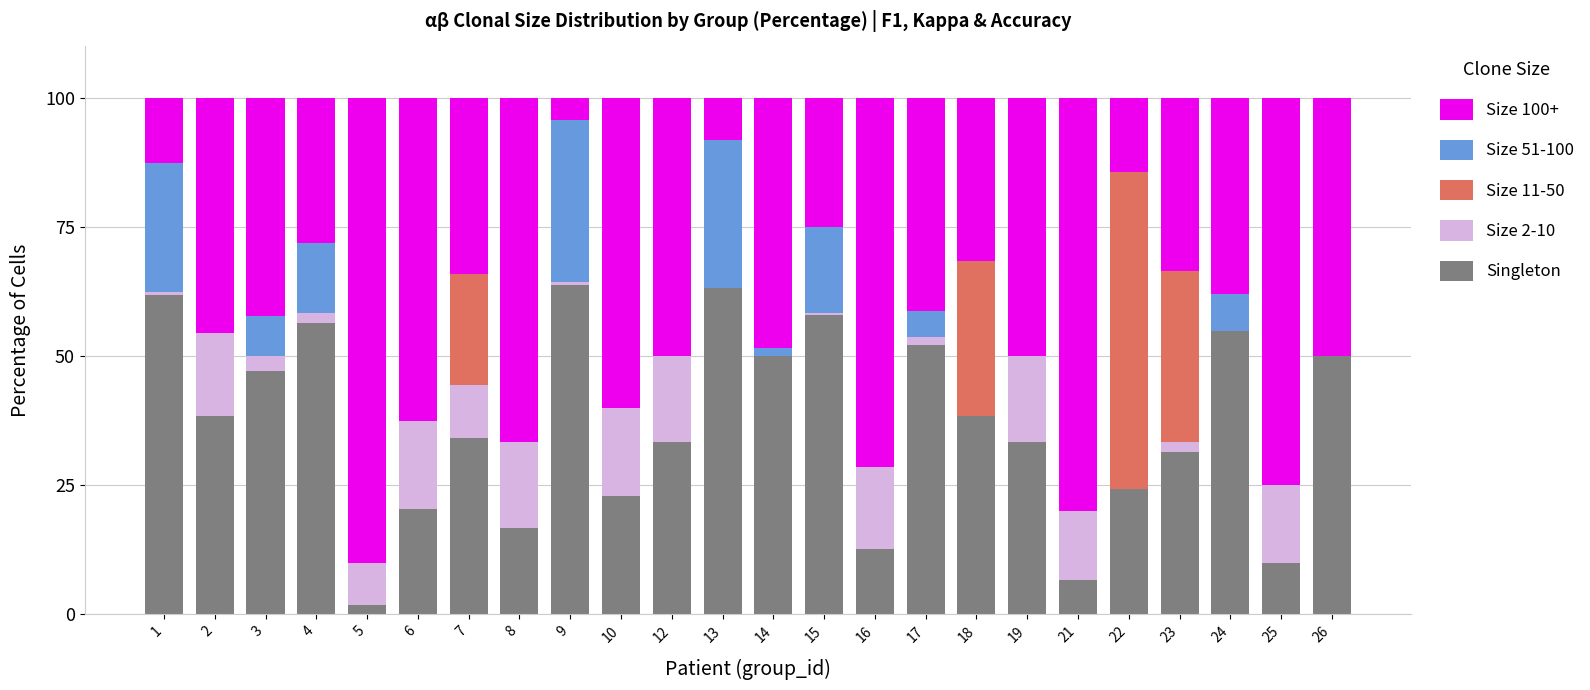

What is the total value across all series at 2?

100.0